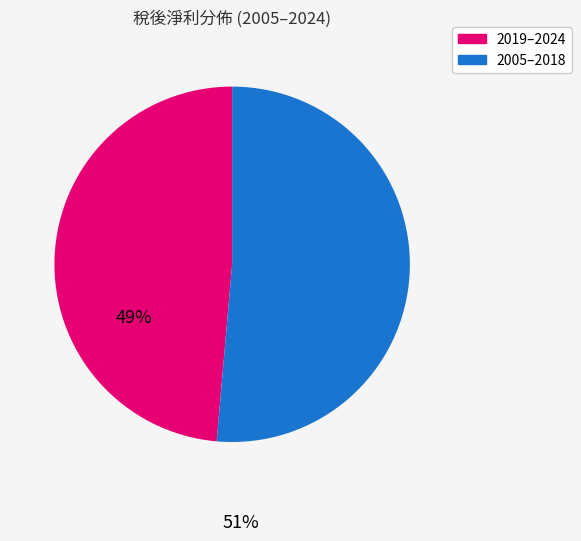

Does any single category account for the majority?

Yes